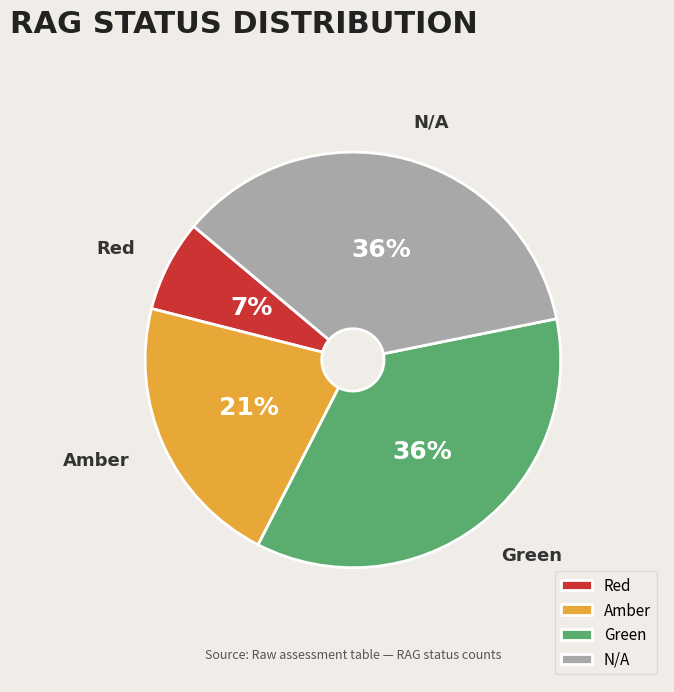

Which slice is the smallest?

Red